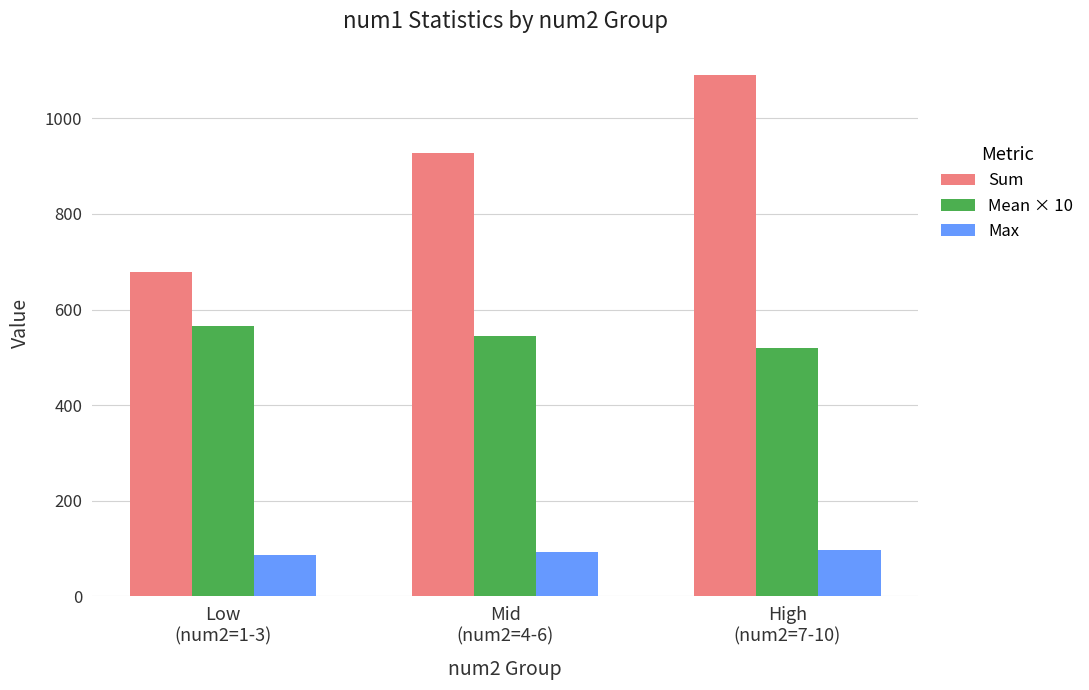

Which series has the widest spread of values?

Sum